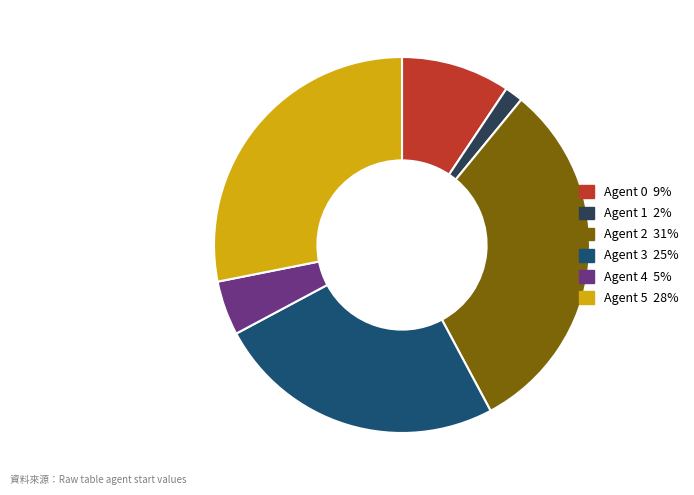

Between Agent 3 and Agent 0, which is larger?

Agent 3